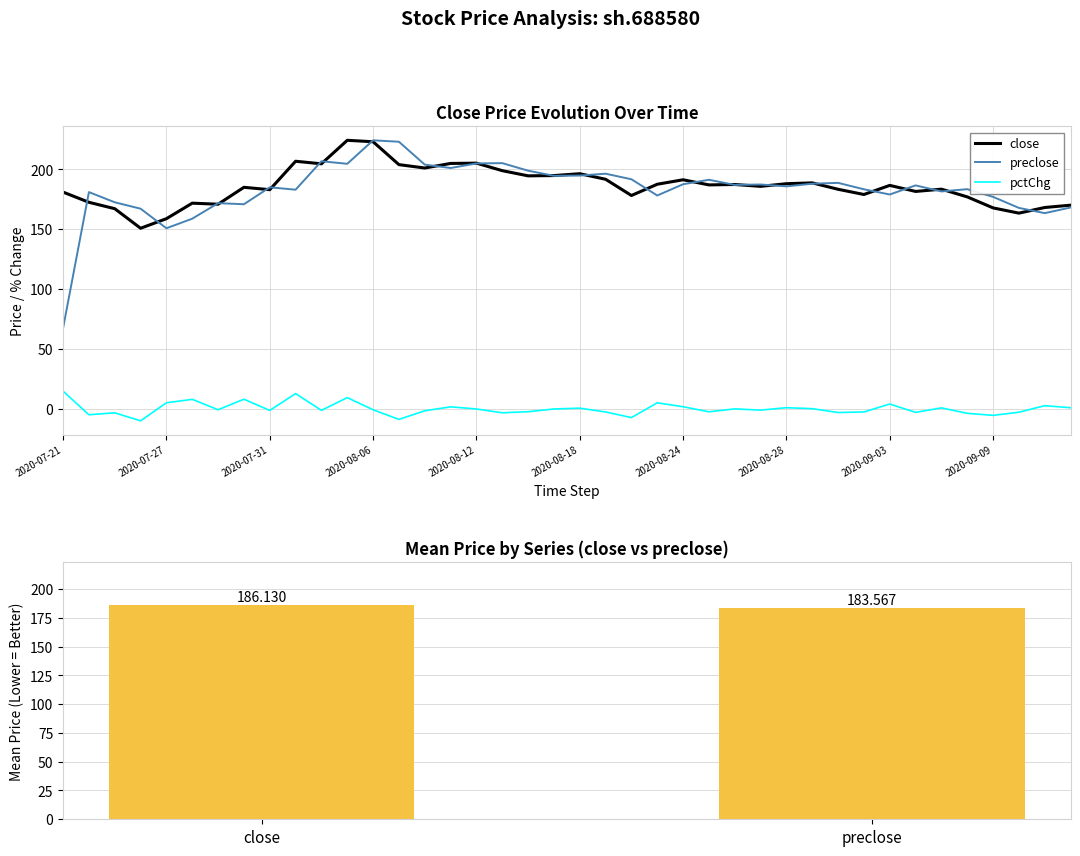

At how many categories does at least one series exceed 187?

22